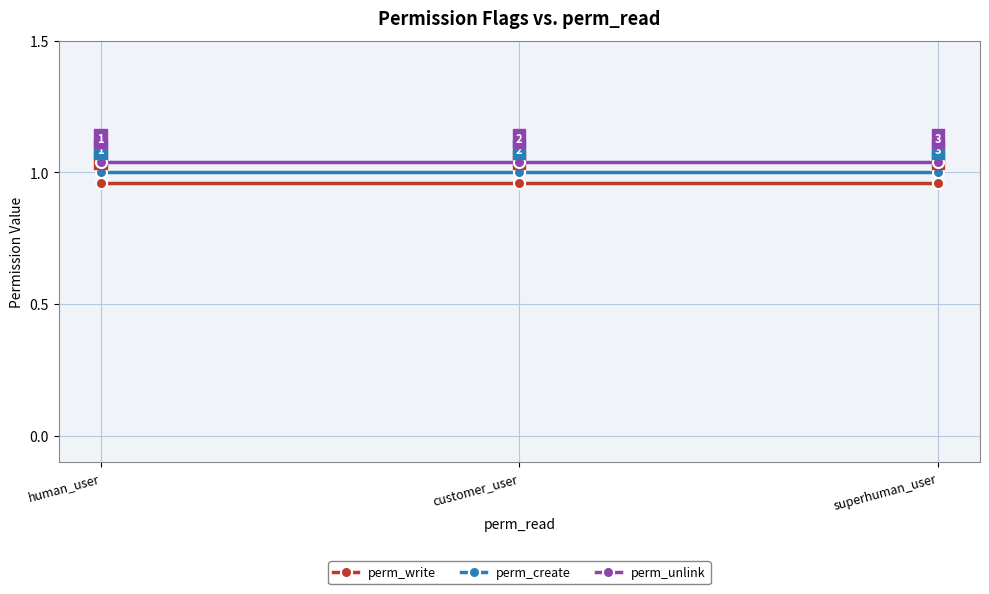

What is the label of the 3rd point from the right?

human_user